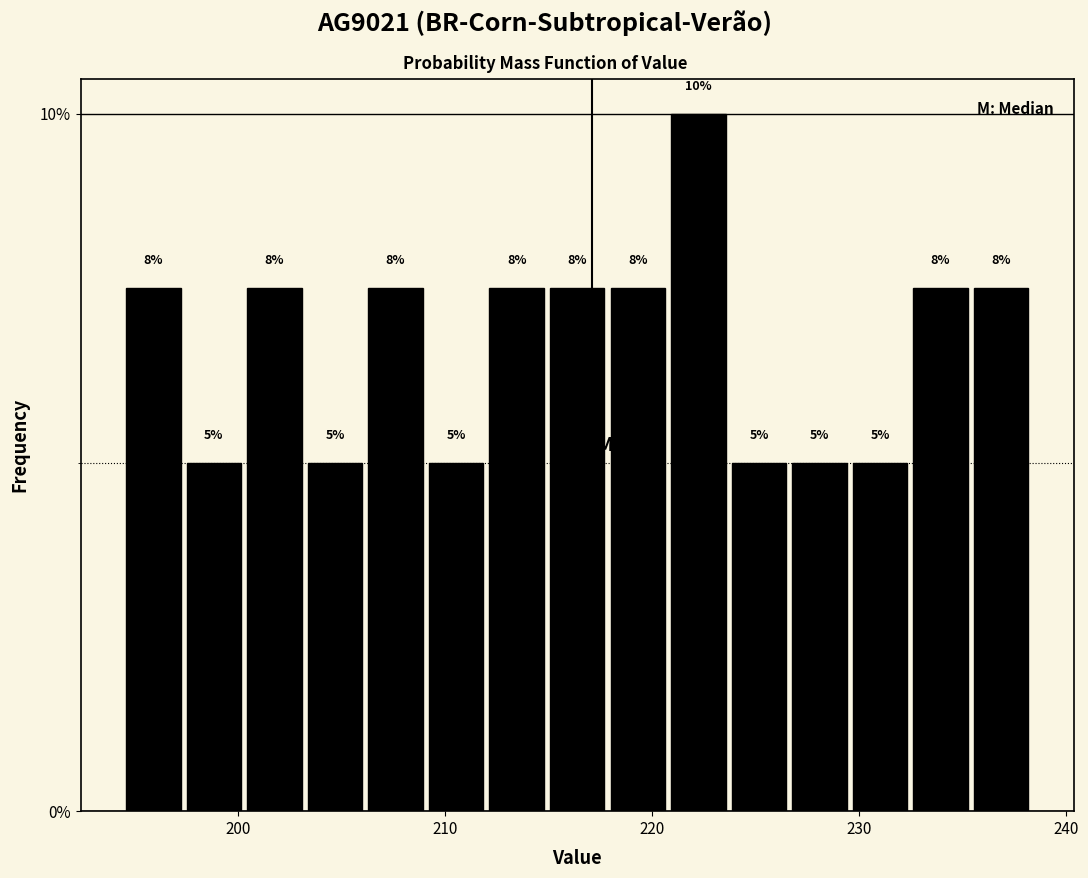

Around what value on the x-axis is the tallest bar? Give the approximate position of its centre, as read against the axis.

222